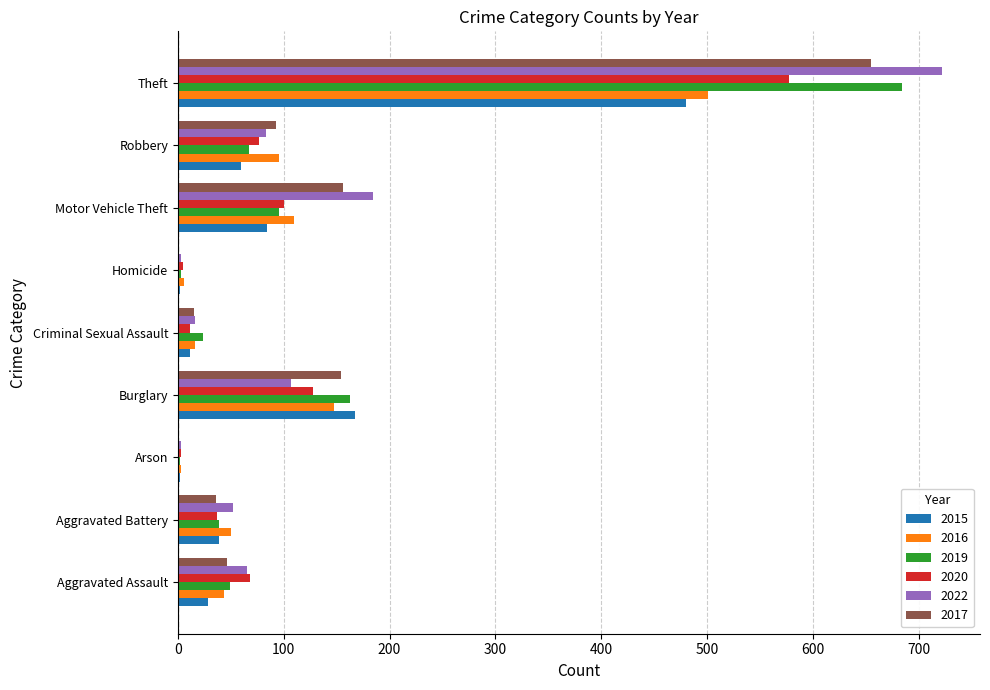

What is the highest value of the 2019 series?

684